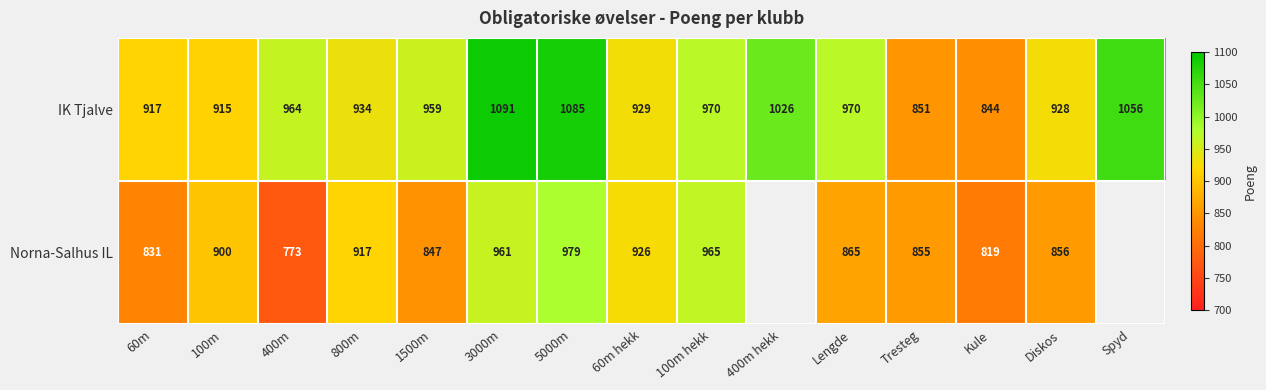

At which category is the sum across all series the highest?

5000m